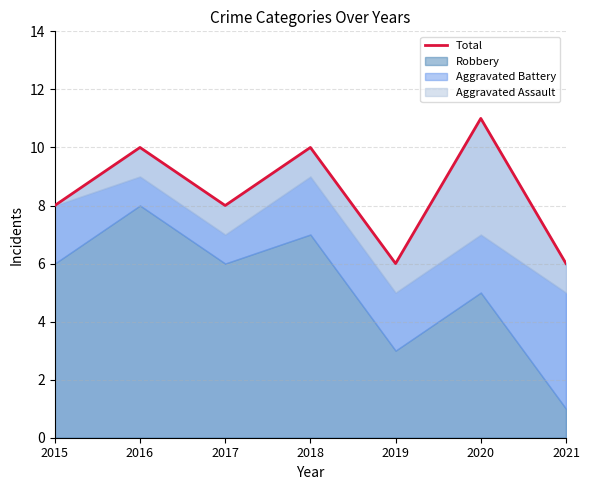

True or false: the data has more than 2 interior local peaks.

True